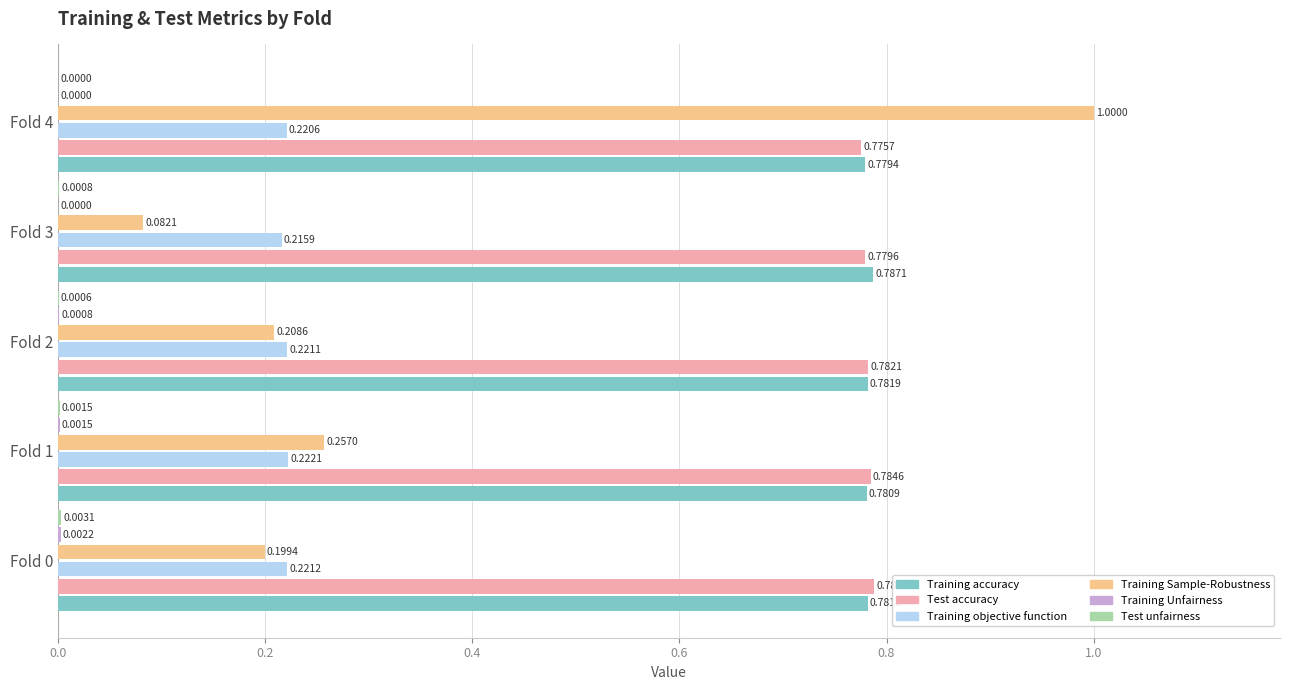

What is the total value across all series at Fold 3?

1.9